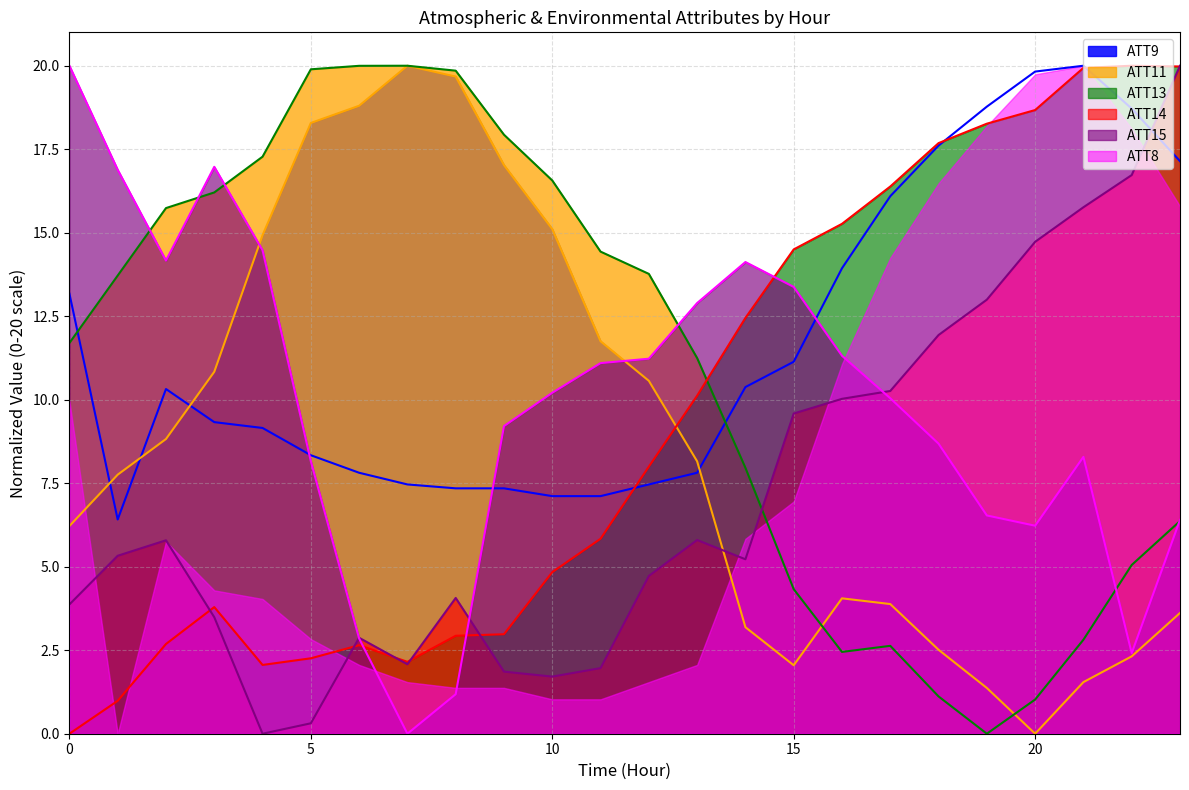

Between 8 and 19, which series saw the biggest shift?

ATT11